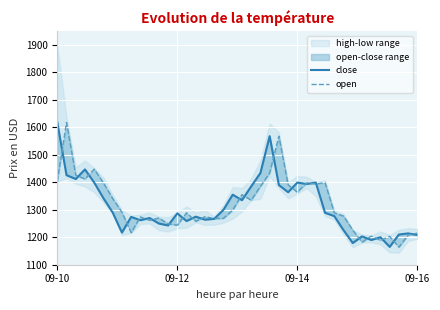

Is it true that close equals 1846 at 21?

False